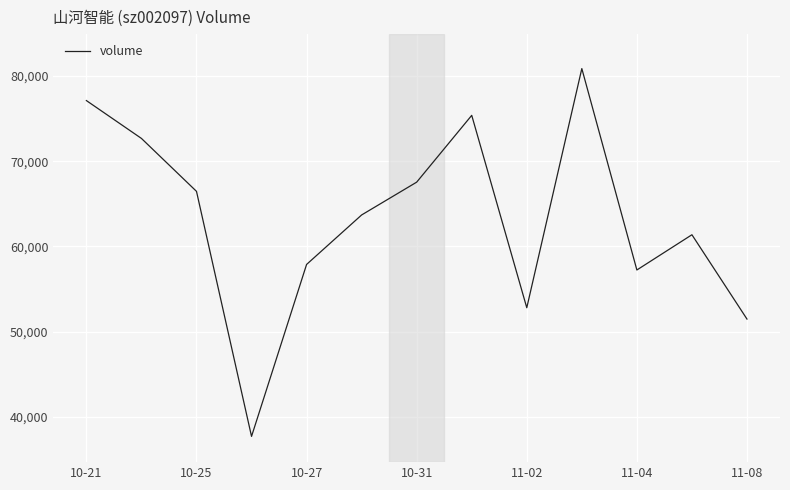

What is the minimum value shown in the chart?

37733